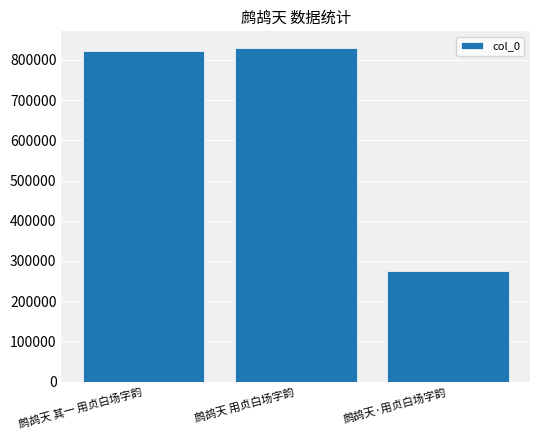

List the labels in order of value, largest first.

鹧鸪天 用贞白场字韵, 鹧鸪天 其一 用贞白场字韵, 鹧鸪天·用贞白场字韵